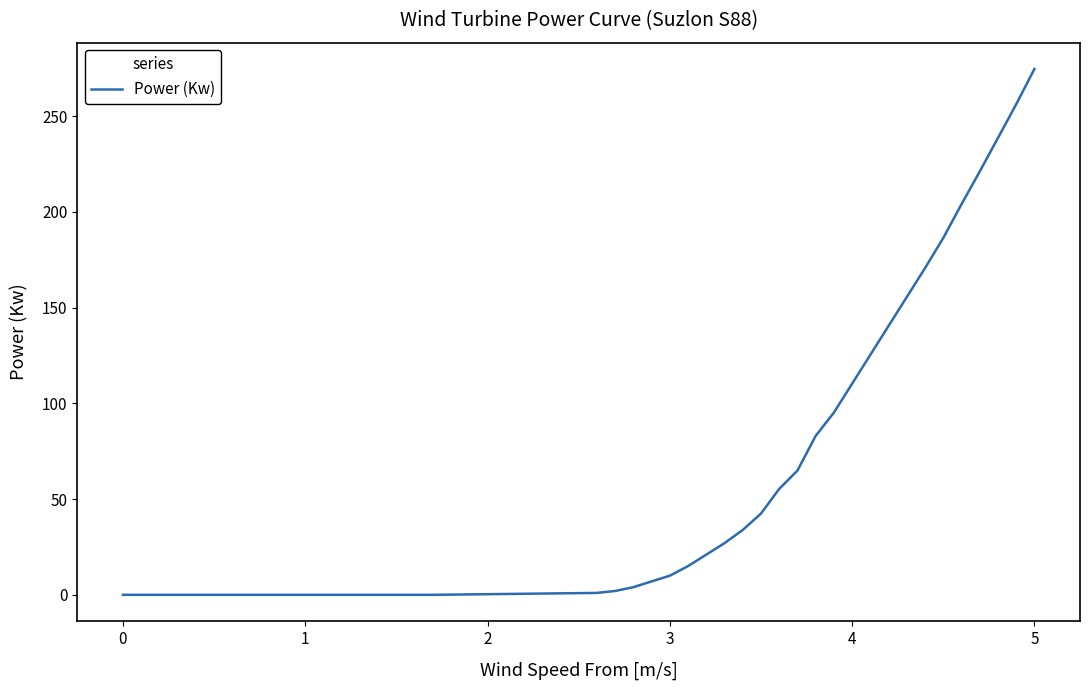

What is the difference between the maximum and minimum values?

274.7